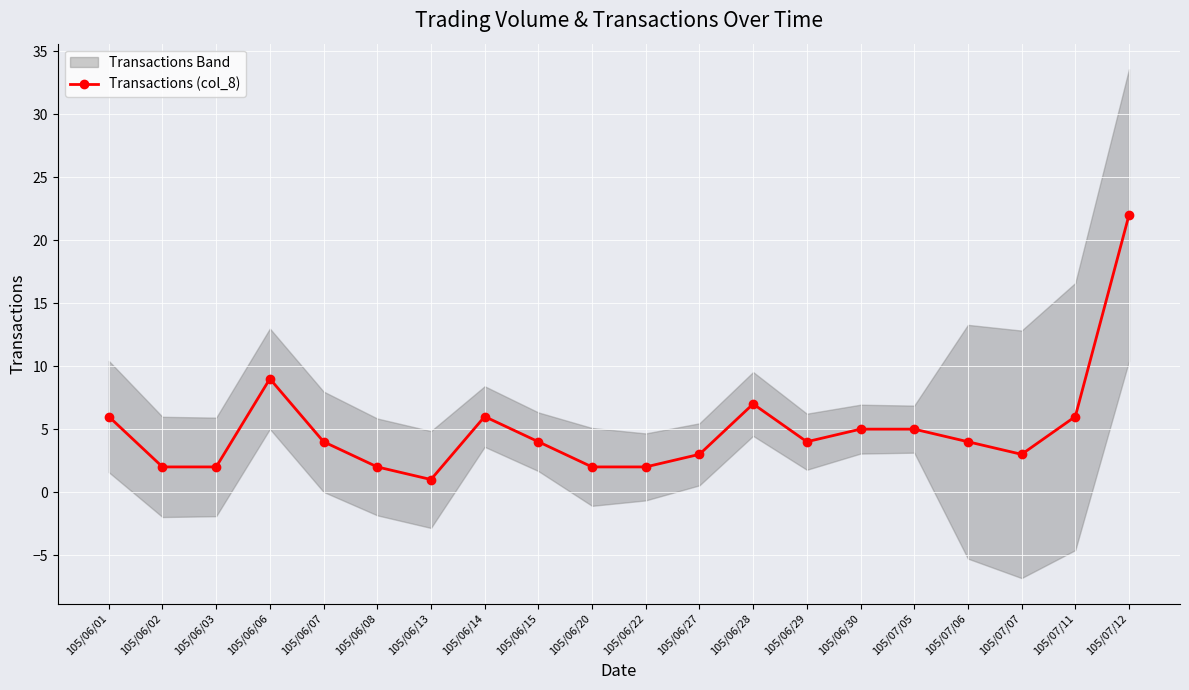

List the labels in order of value, largest first.

105/07/12, 105/06/06, 105/06/28, 105/06/01, 105/06/14, 105/07/11, 105/06/30, 105/07/05, 105/06/07, 105/06/15, 105/06/29, 105/07/06, 105/06/27, 105/07/07, 105/06/02, 105/06/03, 105/06/08, 105/06/20, 105/06/22, 105/06/13